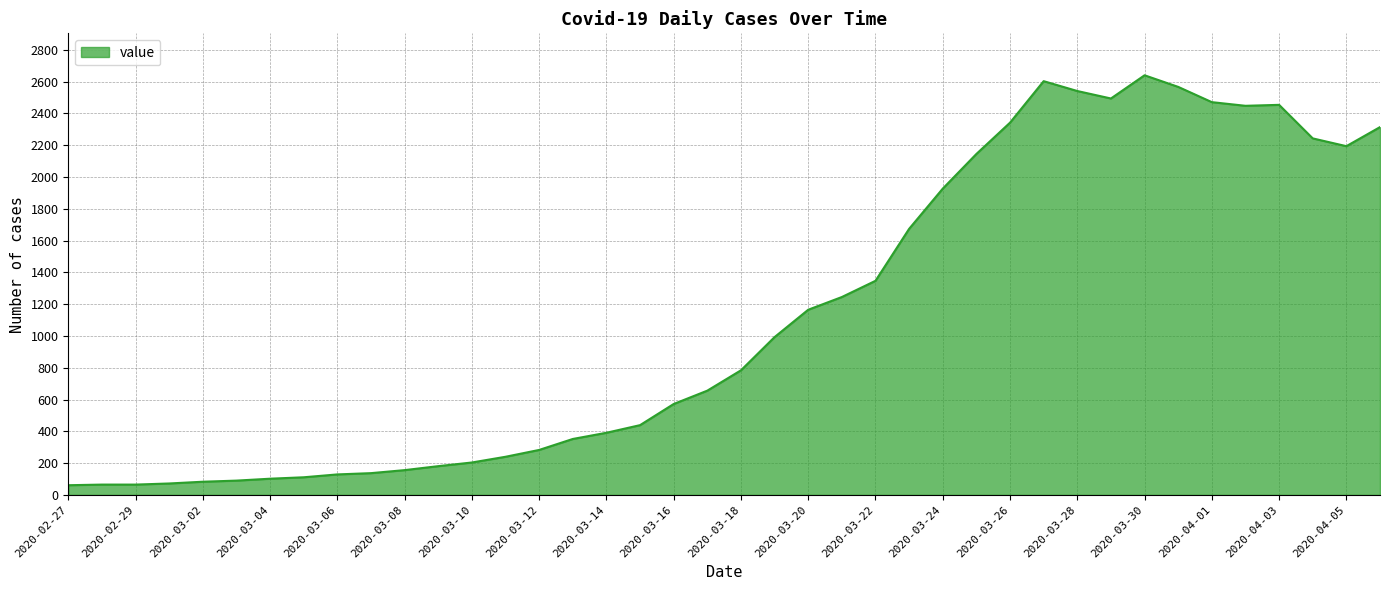

What is the maximum value shown in the chart?

2640